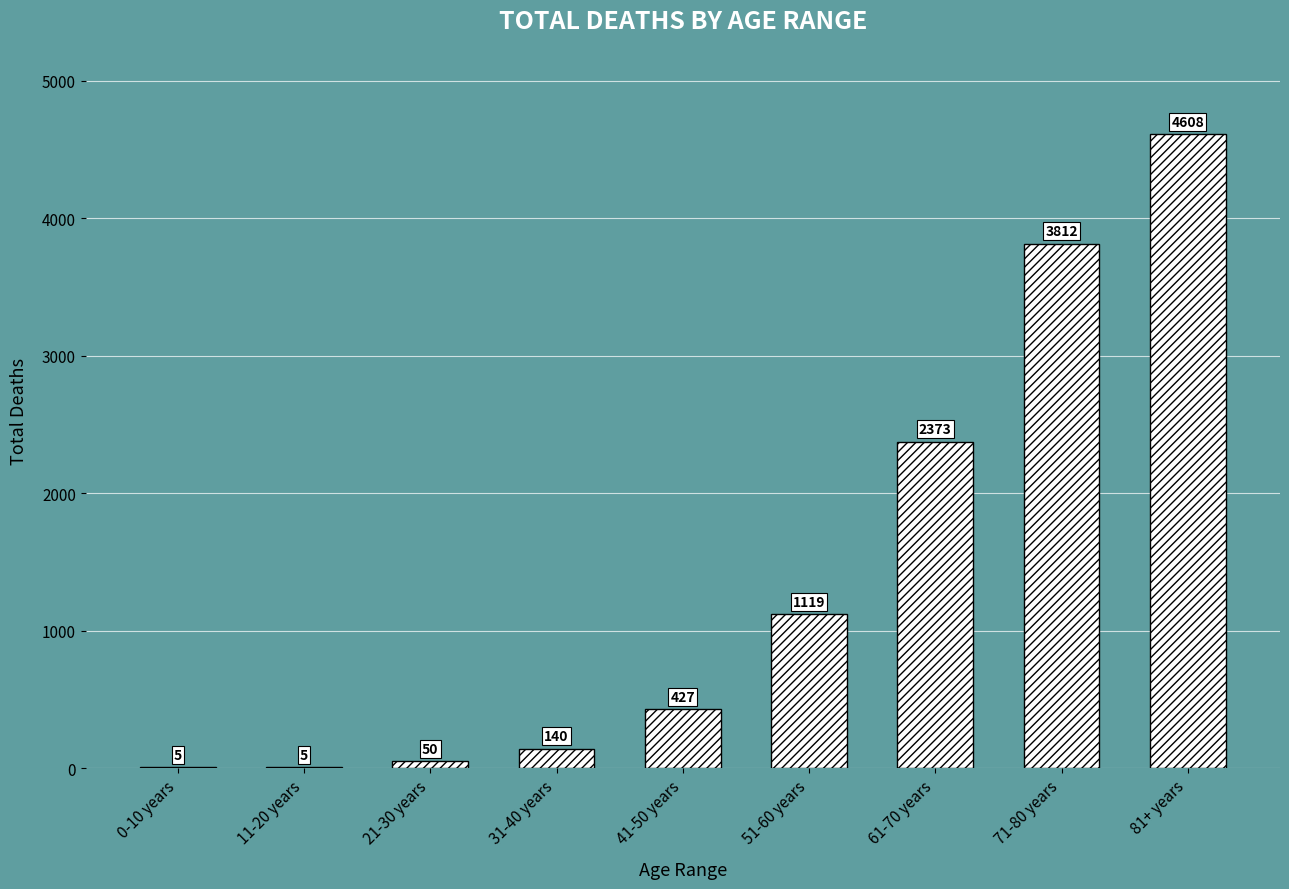

Are the bars horizontal?

No